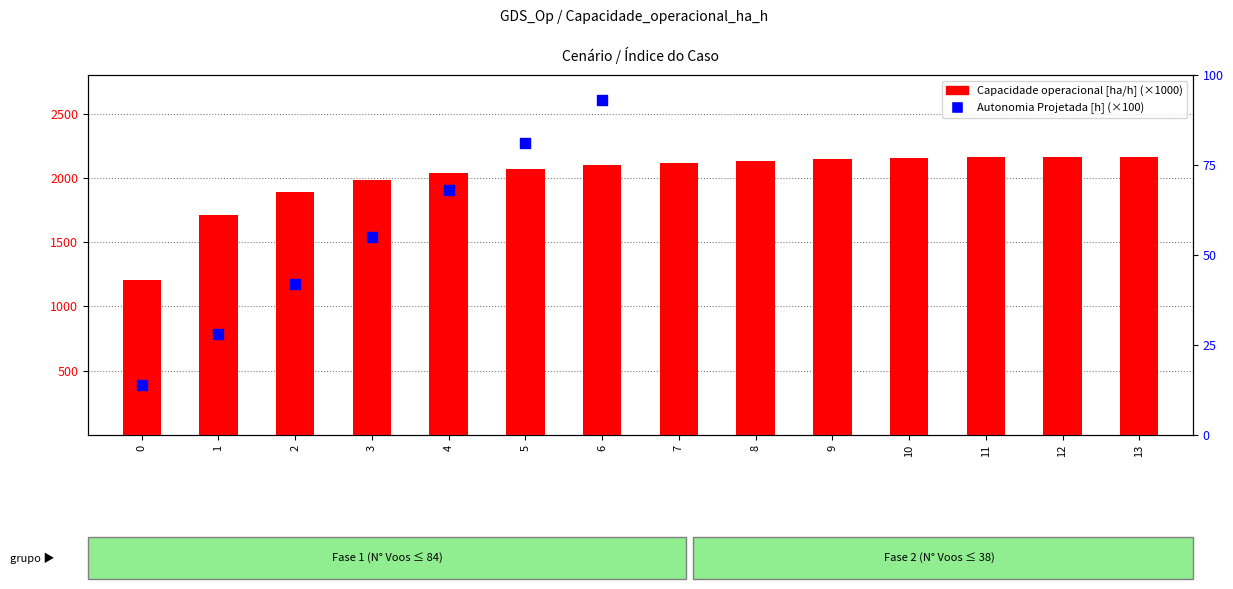

Which series has the largest Y range (max minus min)?

Capacidade operacional [ha/h]